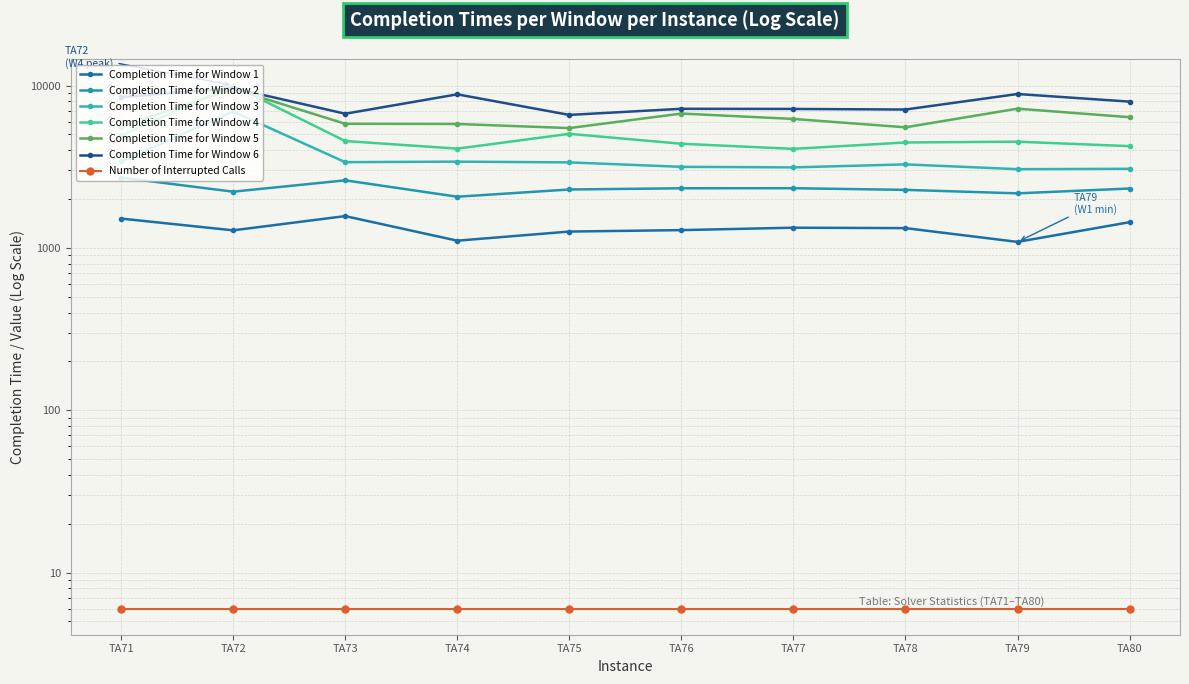

True or false: Completion Time for Window 3 and Completion Time for Window 2 cross at least once.

False